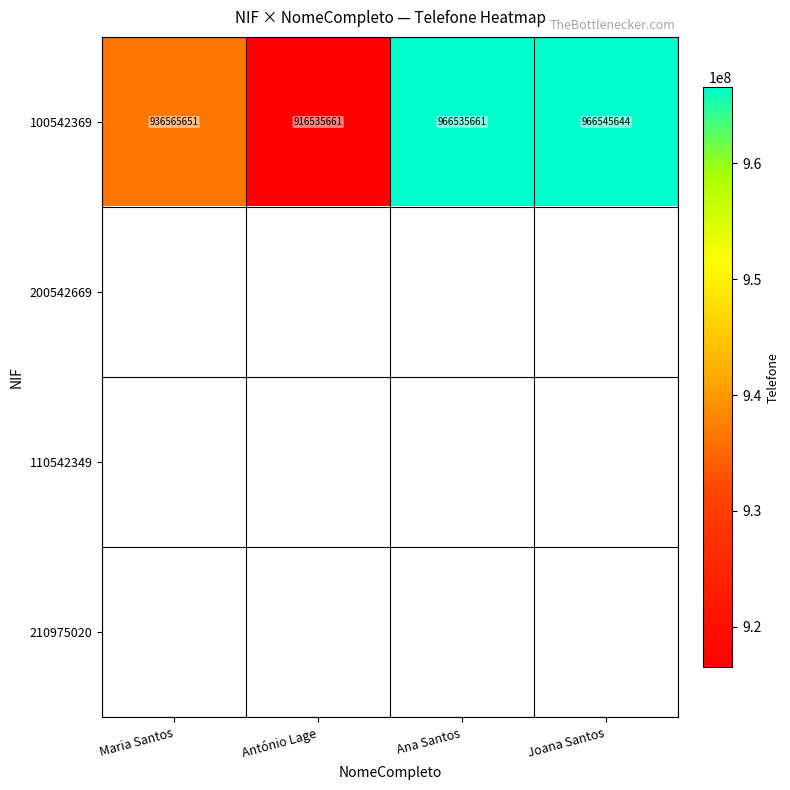

The value of 100542369 at Maria Santos is 936565651. True or false?

True